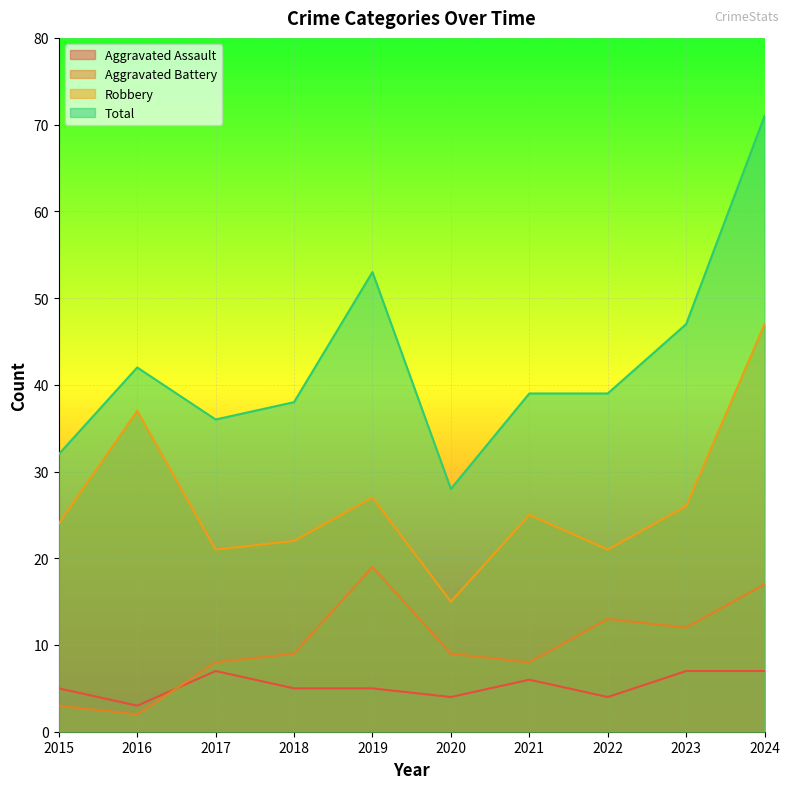

Between 2019 and 2015, which is larger?

2019